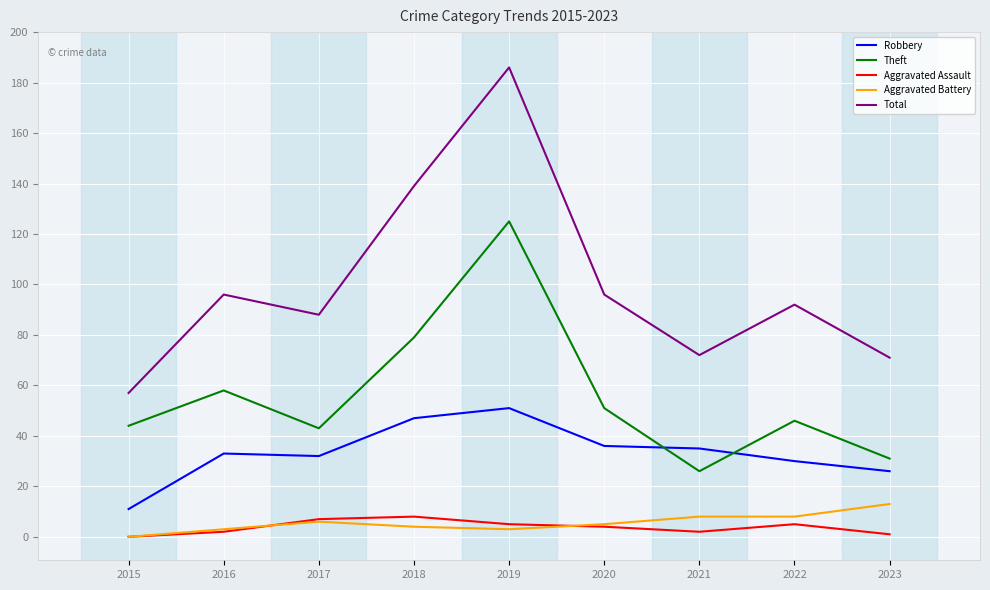

Count the number of data series in this chart.

5